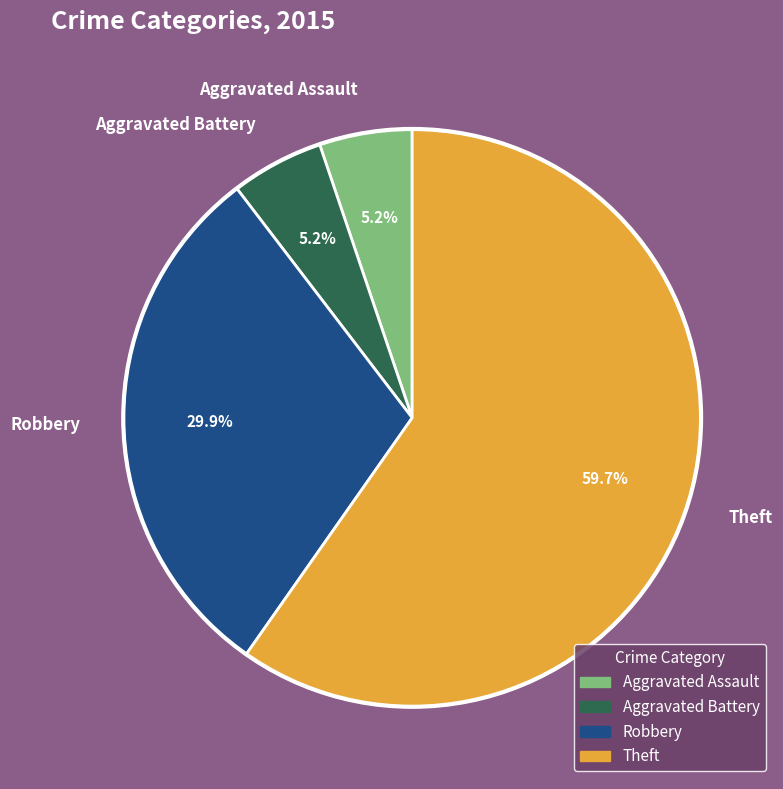

What percentage is the Aggravated Assault slice, to the nearest percent?

5%